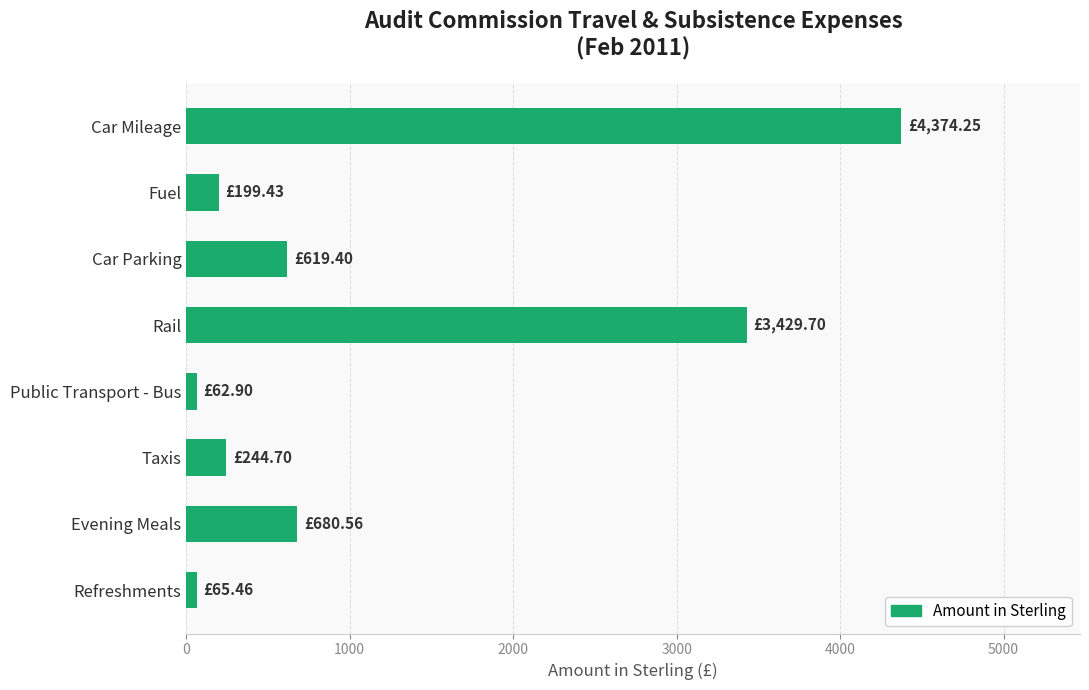

At which category does the chart reach its peak across all series?

Car Mileage